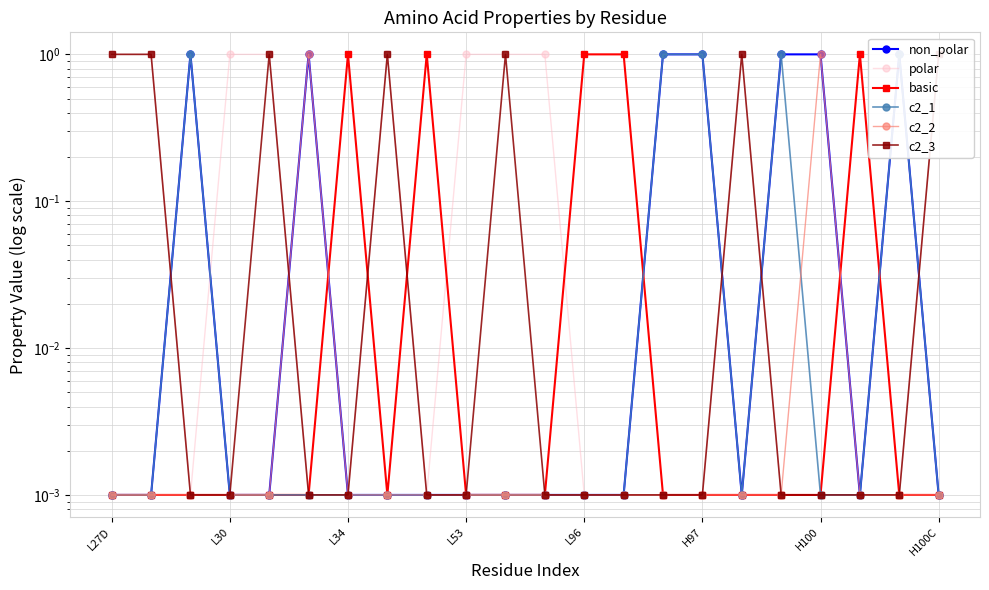

In basic, how many points are higher than both neighbors (excluding endpoints)?

3